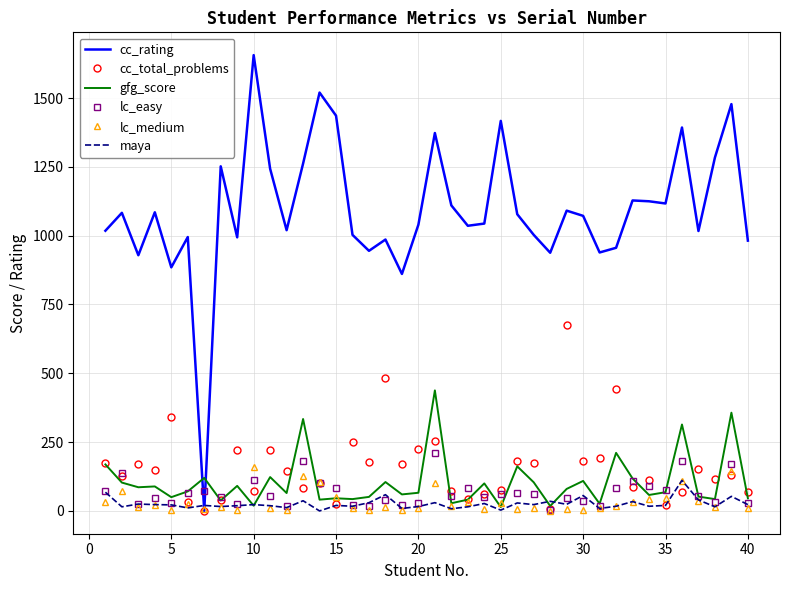

Which series has the largest total across all categories?

cc_rating